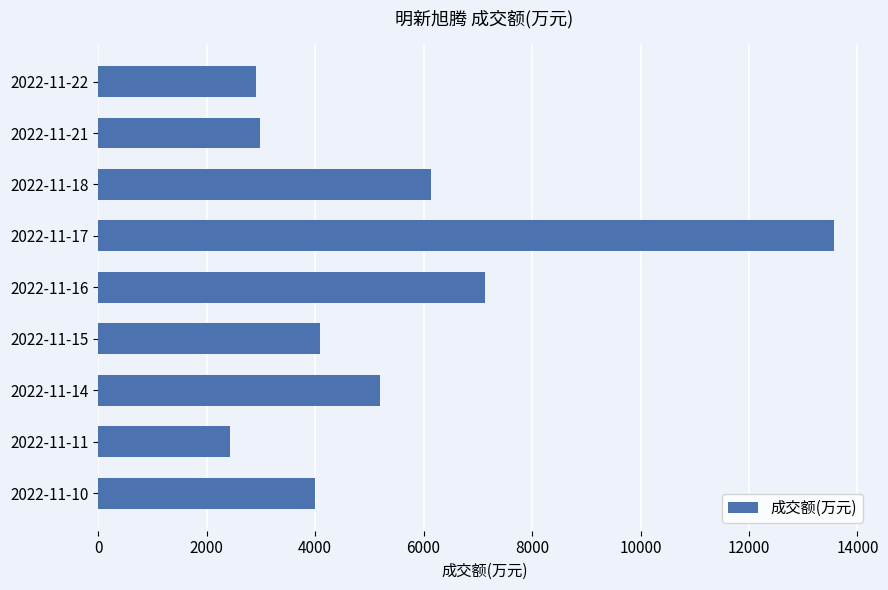

What is the sum of all values?

48436